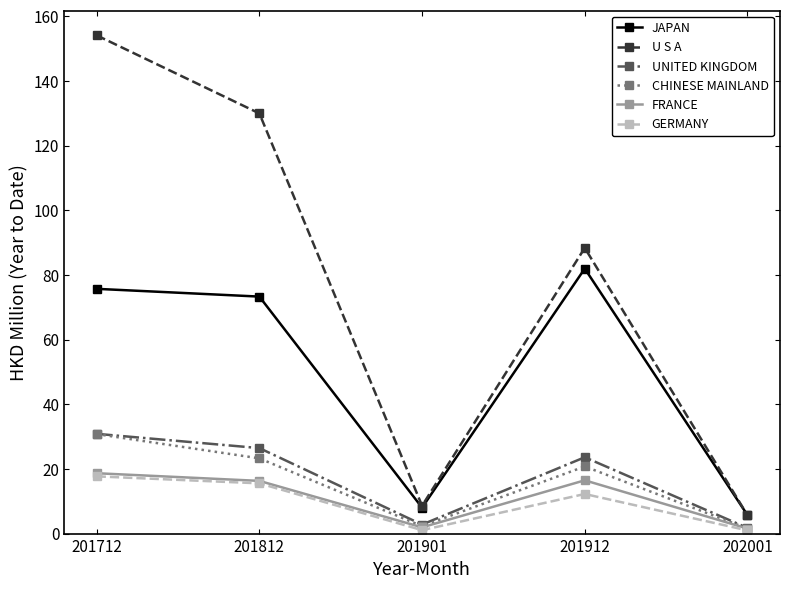

At which category does CHINESE MAINLAND reach its first local valley?

201901